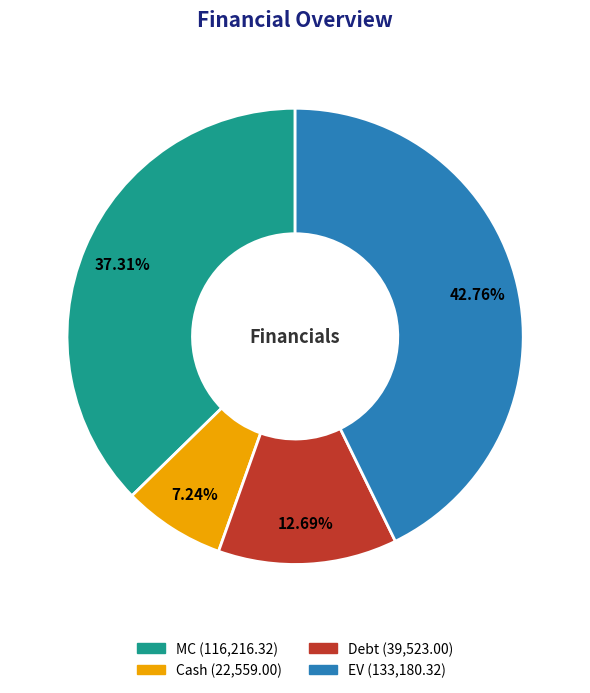

What percentage do Debt and MC together represent?

50.0%